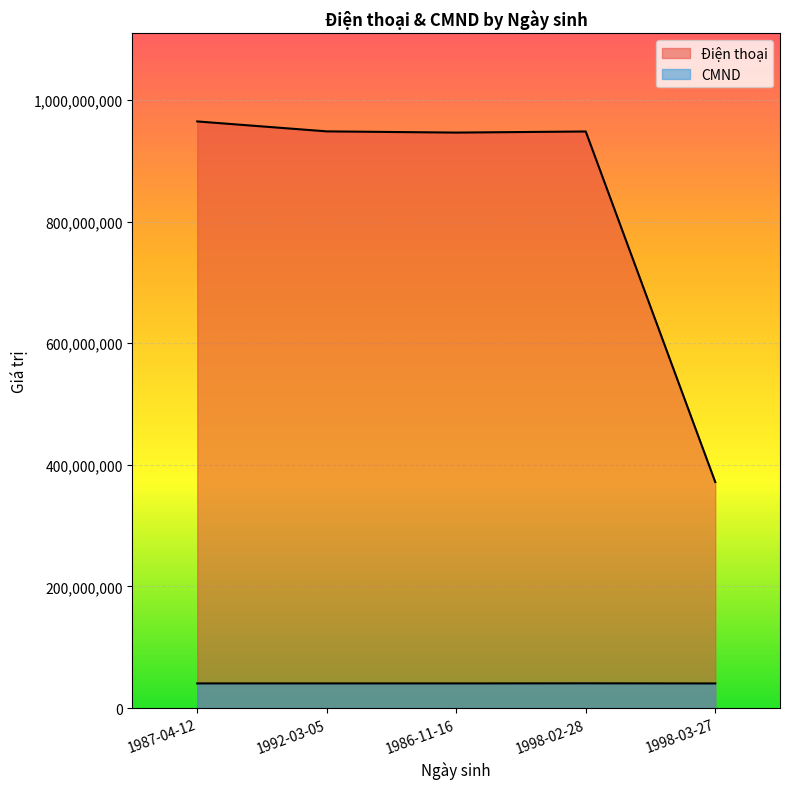

In Điện thoại, how many points are lower than both neighbors (excluding endpoints)?

1